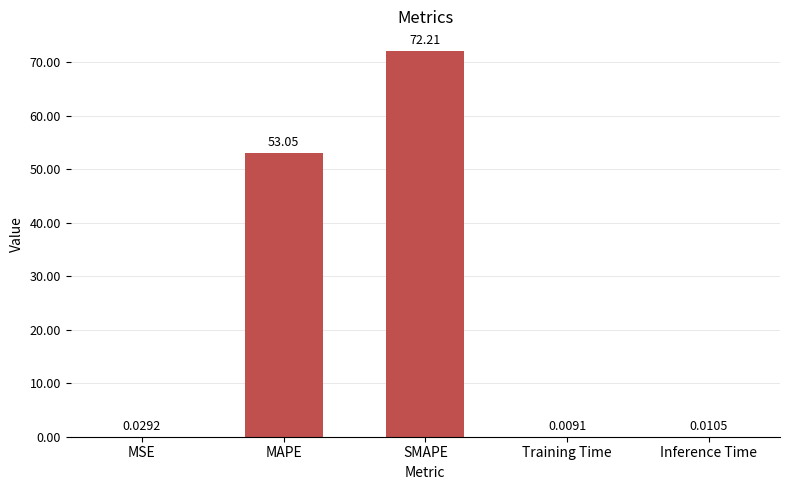

At which label is the value closest to 36?

MAPE